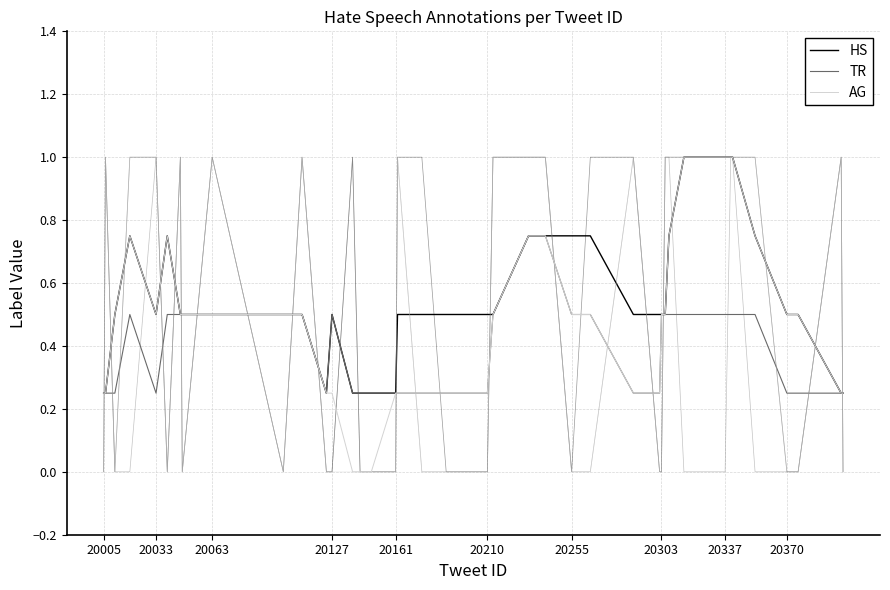

True or false: AG and TR cross at least once.

False